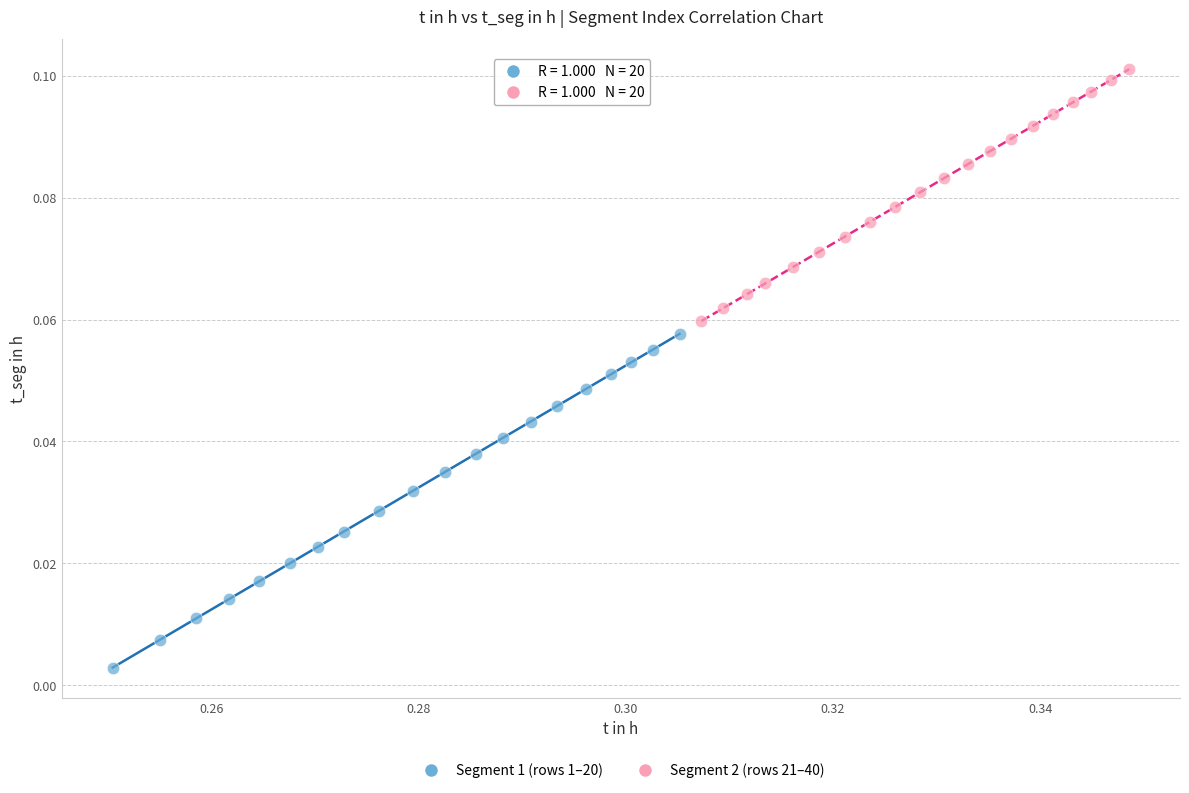

Which series contains the lowest Y value?

Segment 1 (rows 1–20)